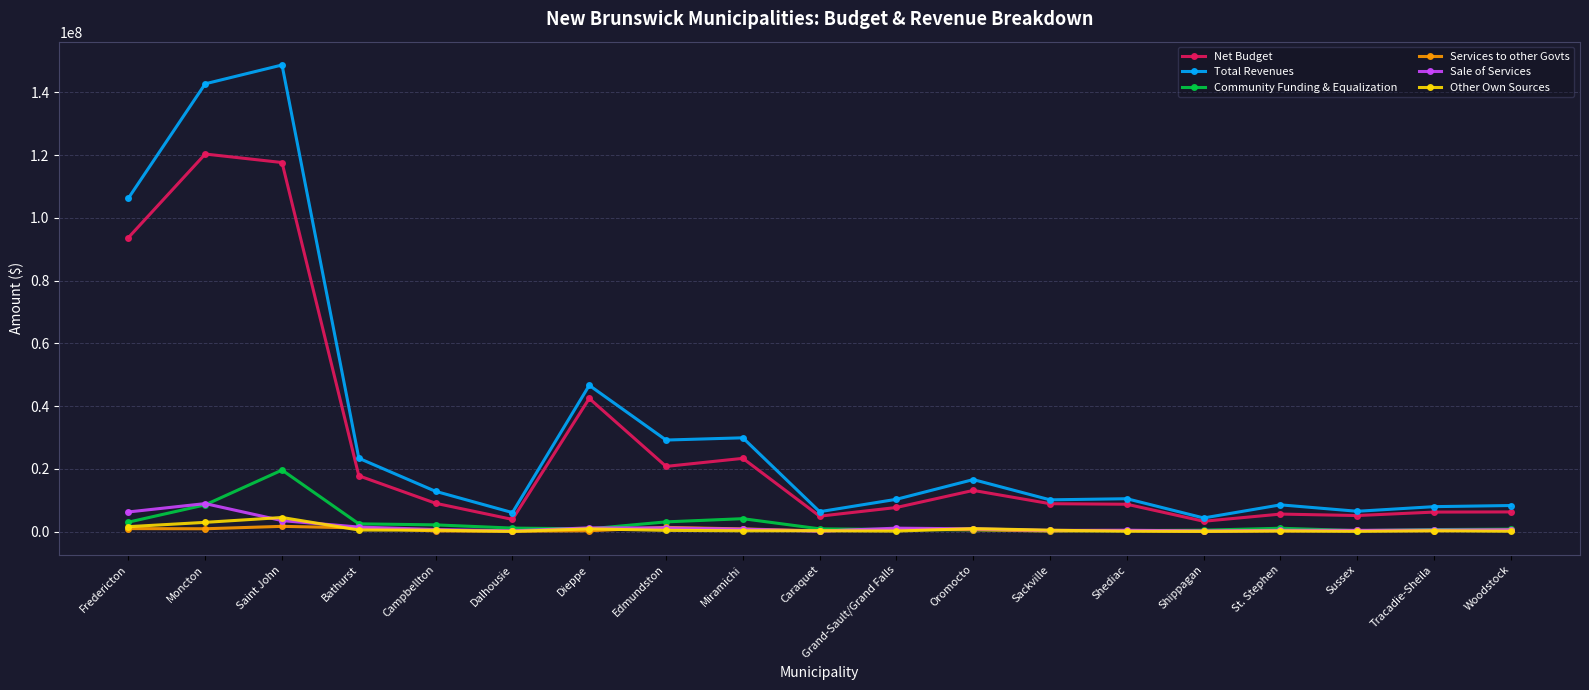

Which series has the largest range (max minus min)?

Total Revenues